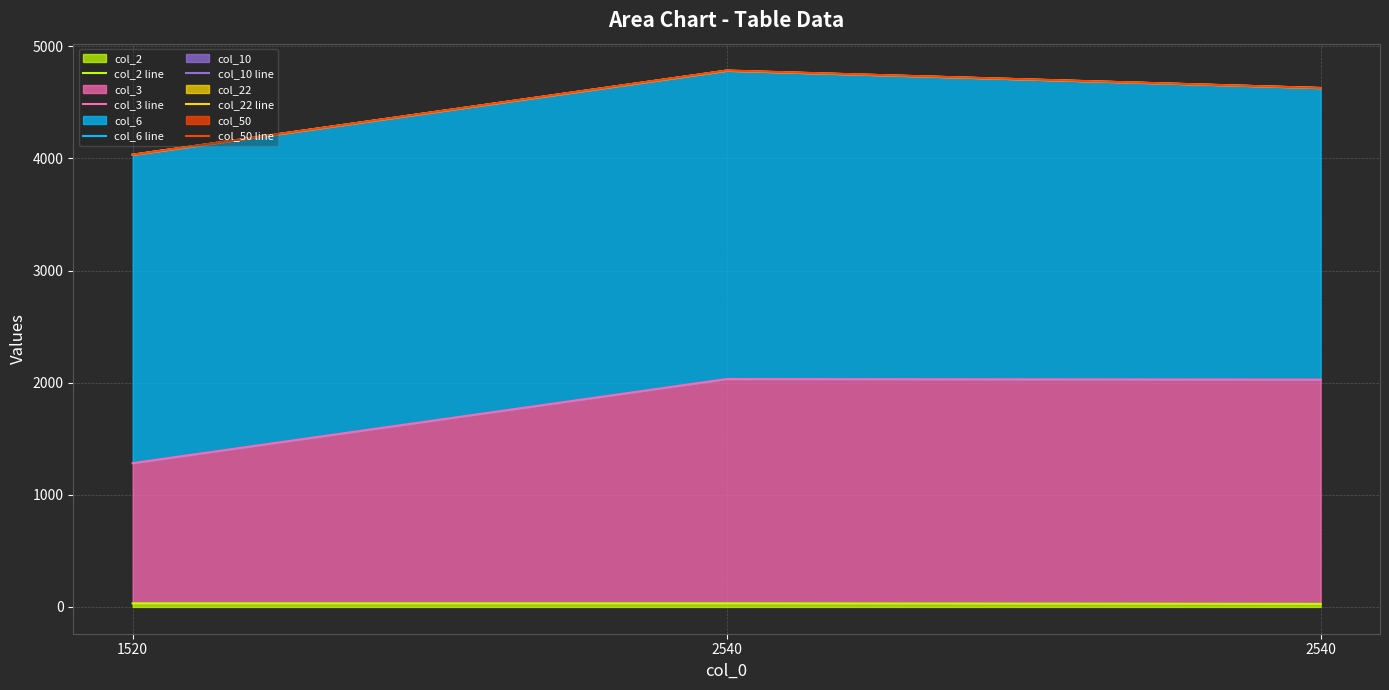

Which has a higher value, 1520 or 2540?

1520